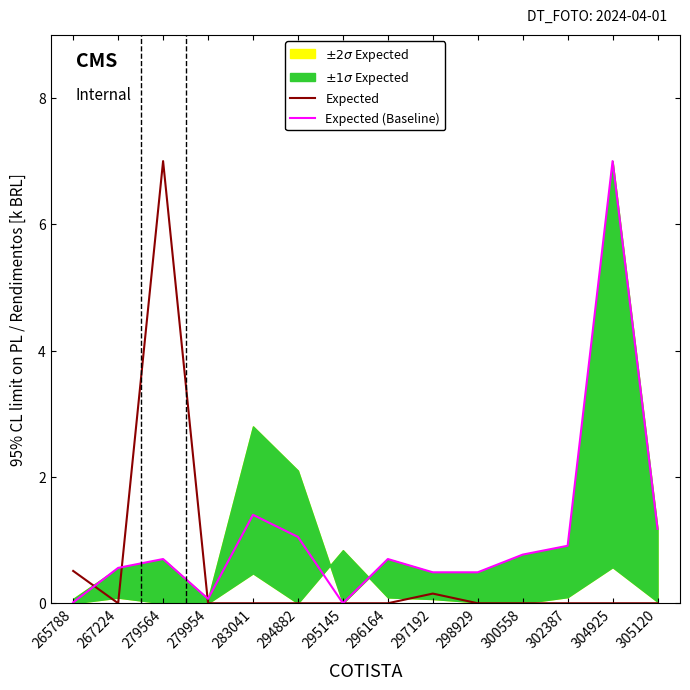

Which series changed the most between 265788 and 279564?

Expected